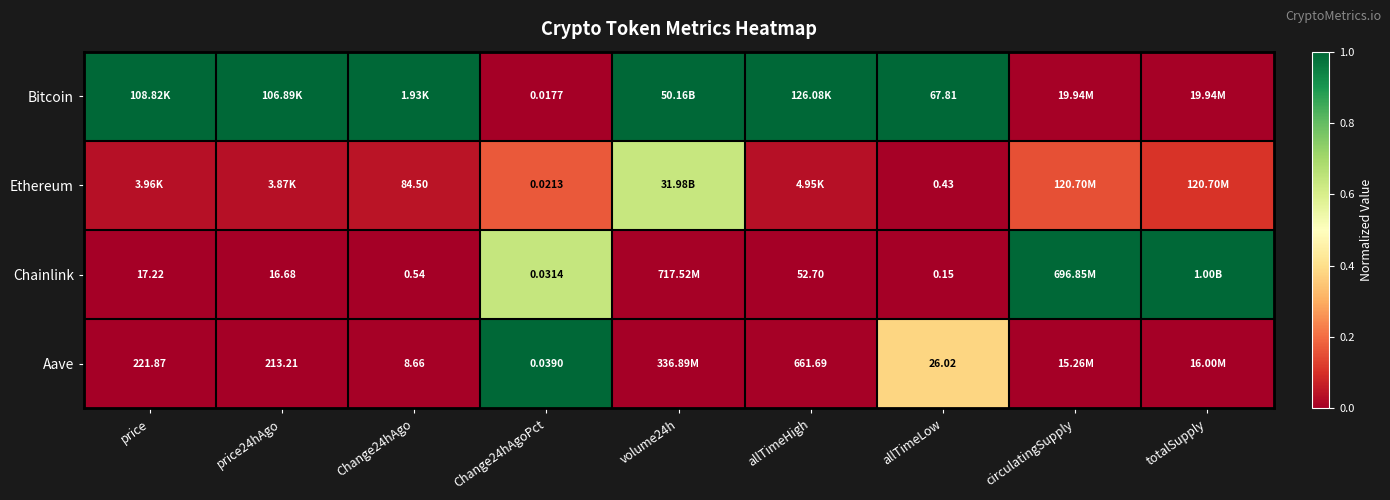

At allTimeLow, list the series in order from smallest to largest.

Chainlink, Ethereum, Aave, Bitcoin